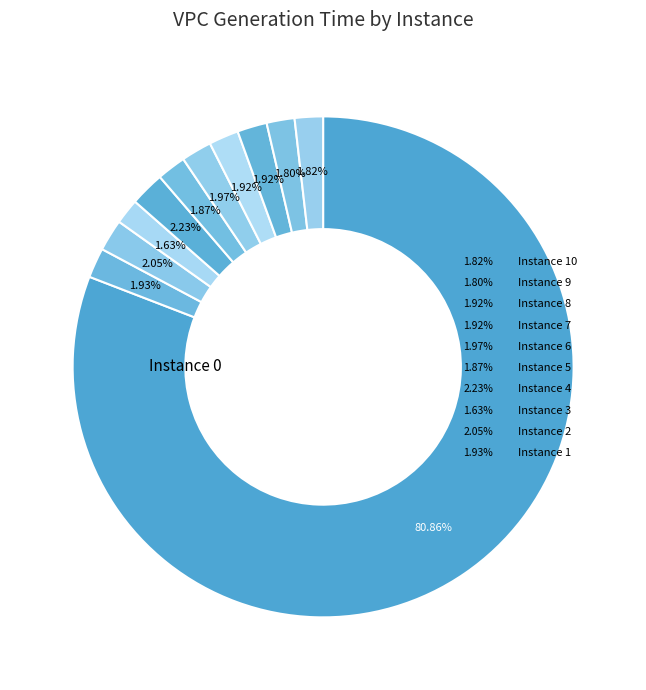

To the nearest percent, what percentage of the pie is 0?

81%